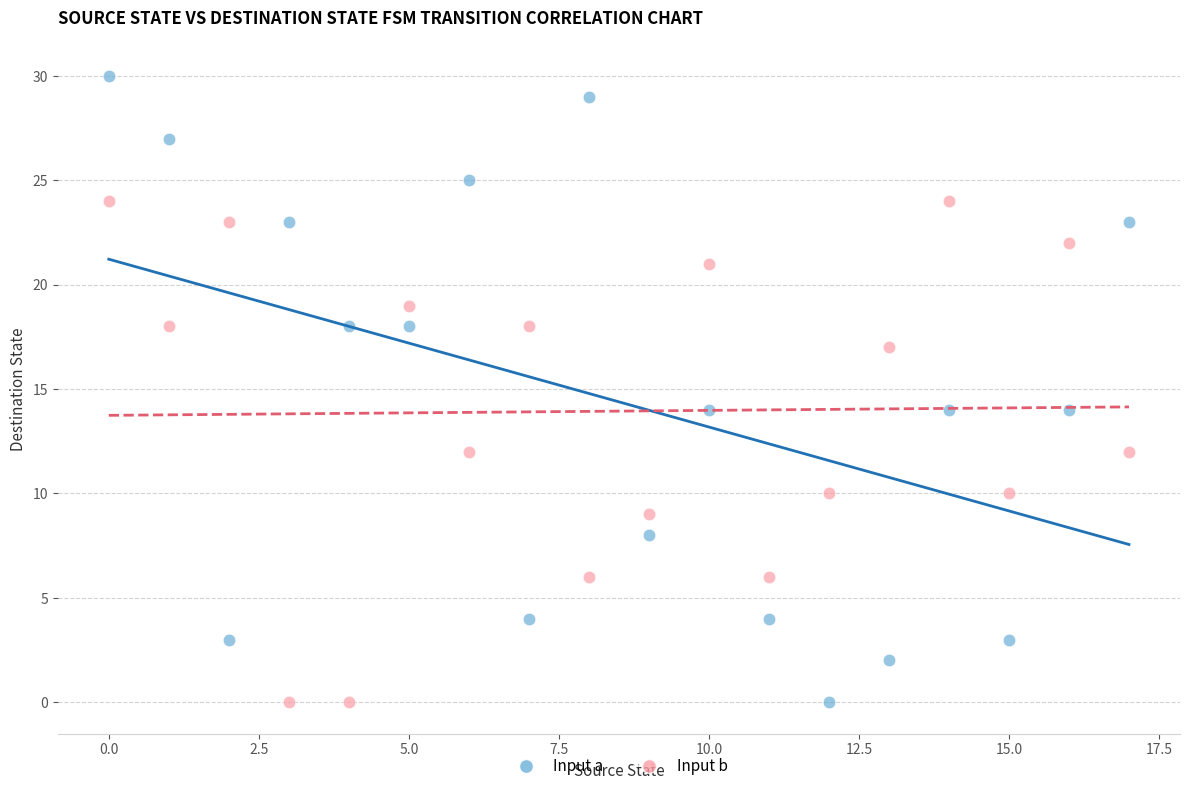

Which series reaches the maximum Y coordinate?

Input a